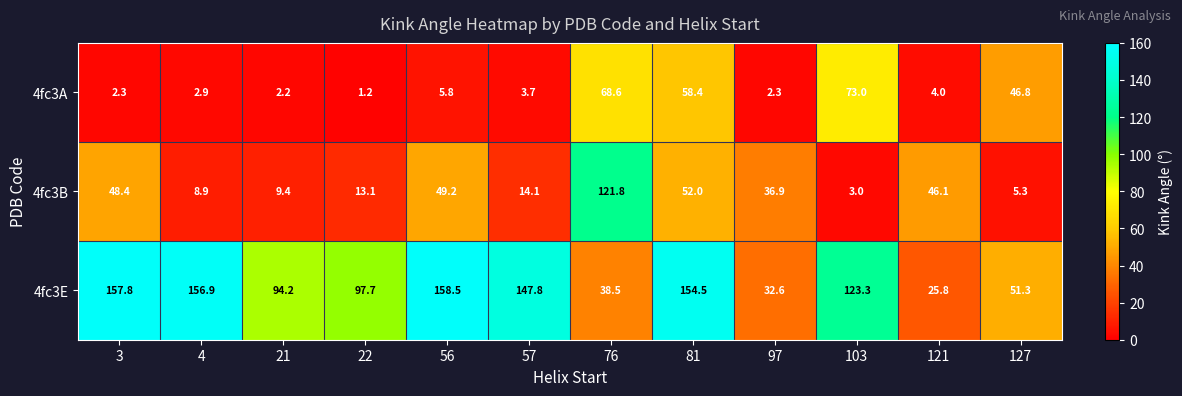

Which series has the largest range (max minus min)?

4fc3E